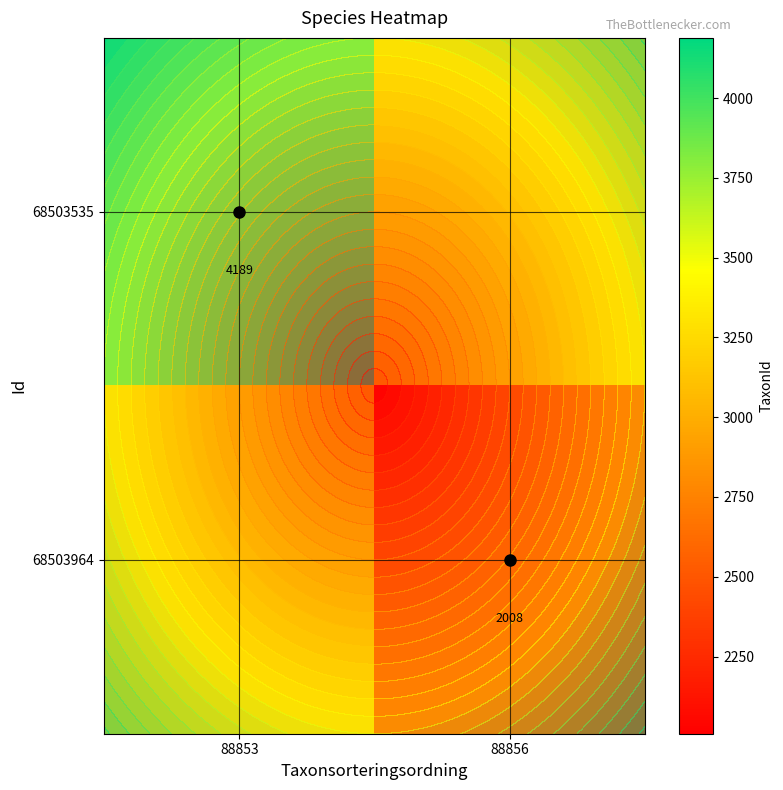

Count the number of data series in this chart.

2